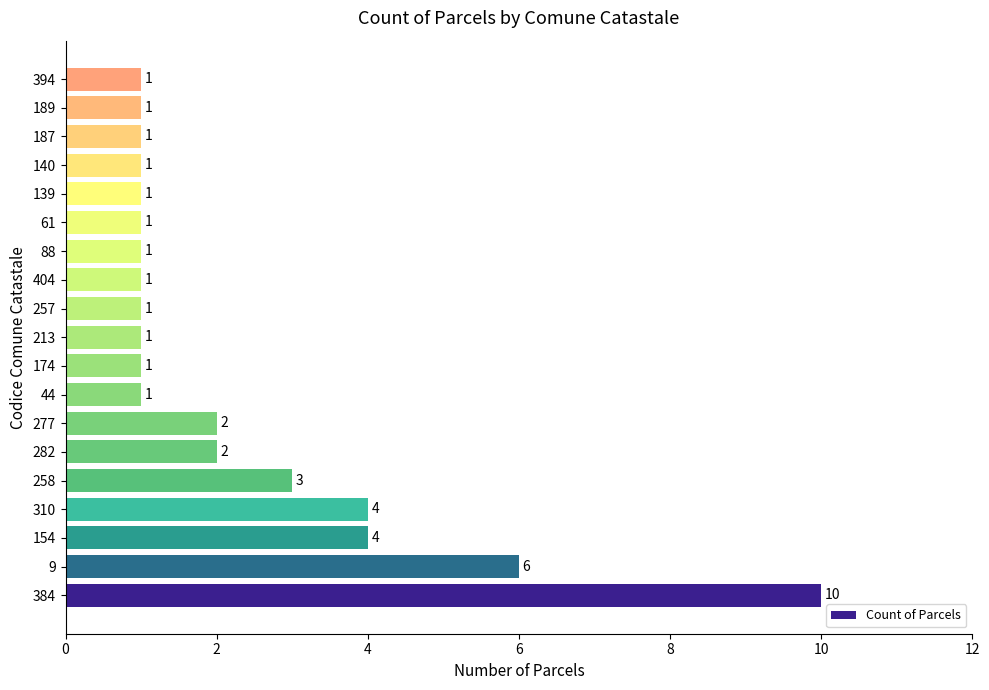

How many values are between 1 and 3?

15